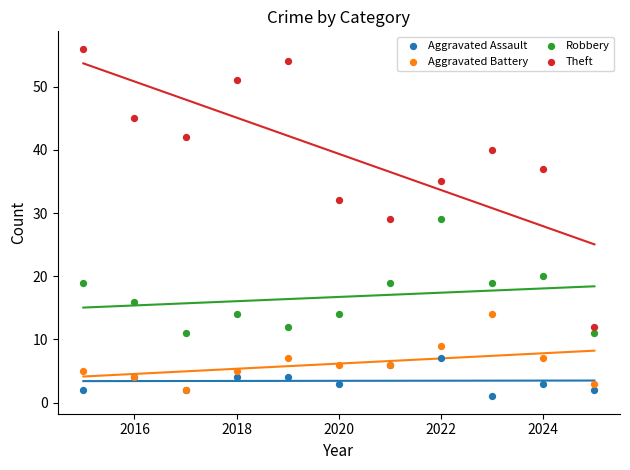

In the Theft series, what Y value is closest to 34?

35